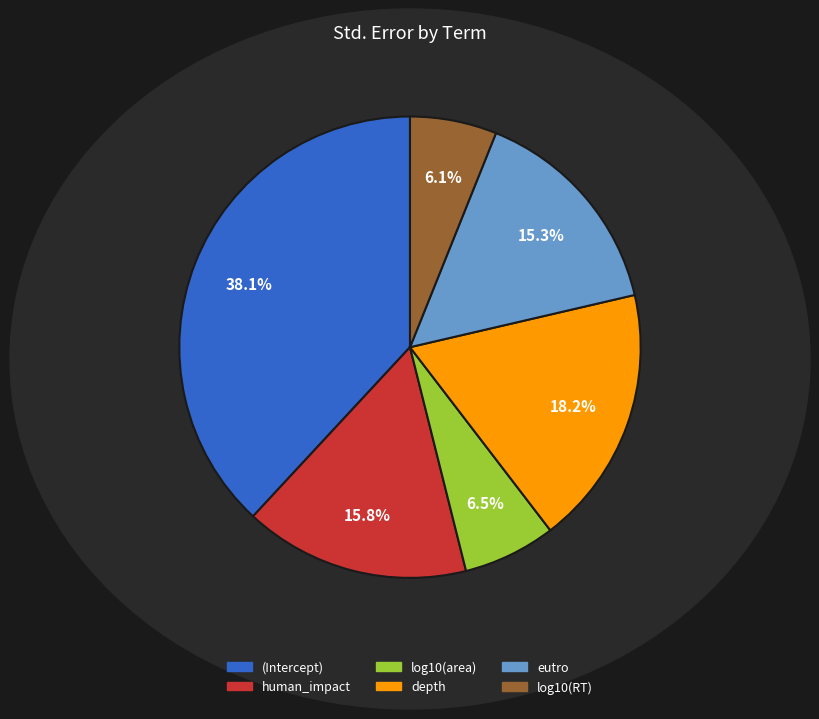

Combined, do (Intercept) and depth account for over 50%?

Yes